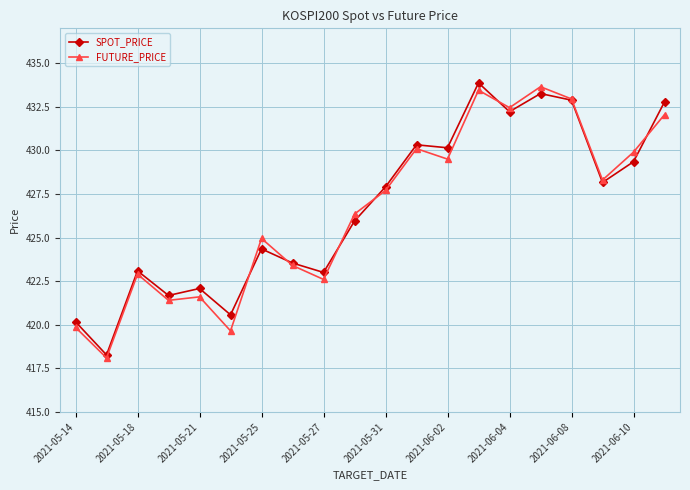

What is the value of the FUTURE_PRICE point at the 1st from the left?

419.9